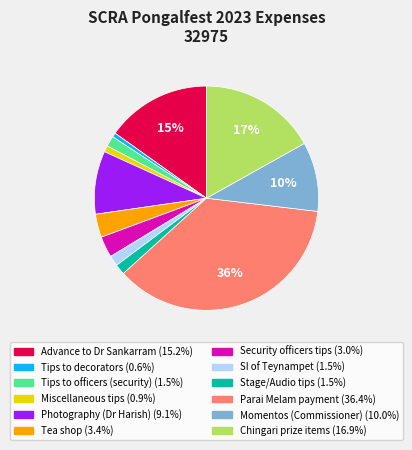

To the nearest percent, what is the difference between the Advance to Dr Sankarram and Security officers tips slice percentages?

12%